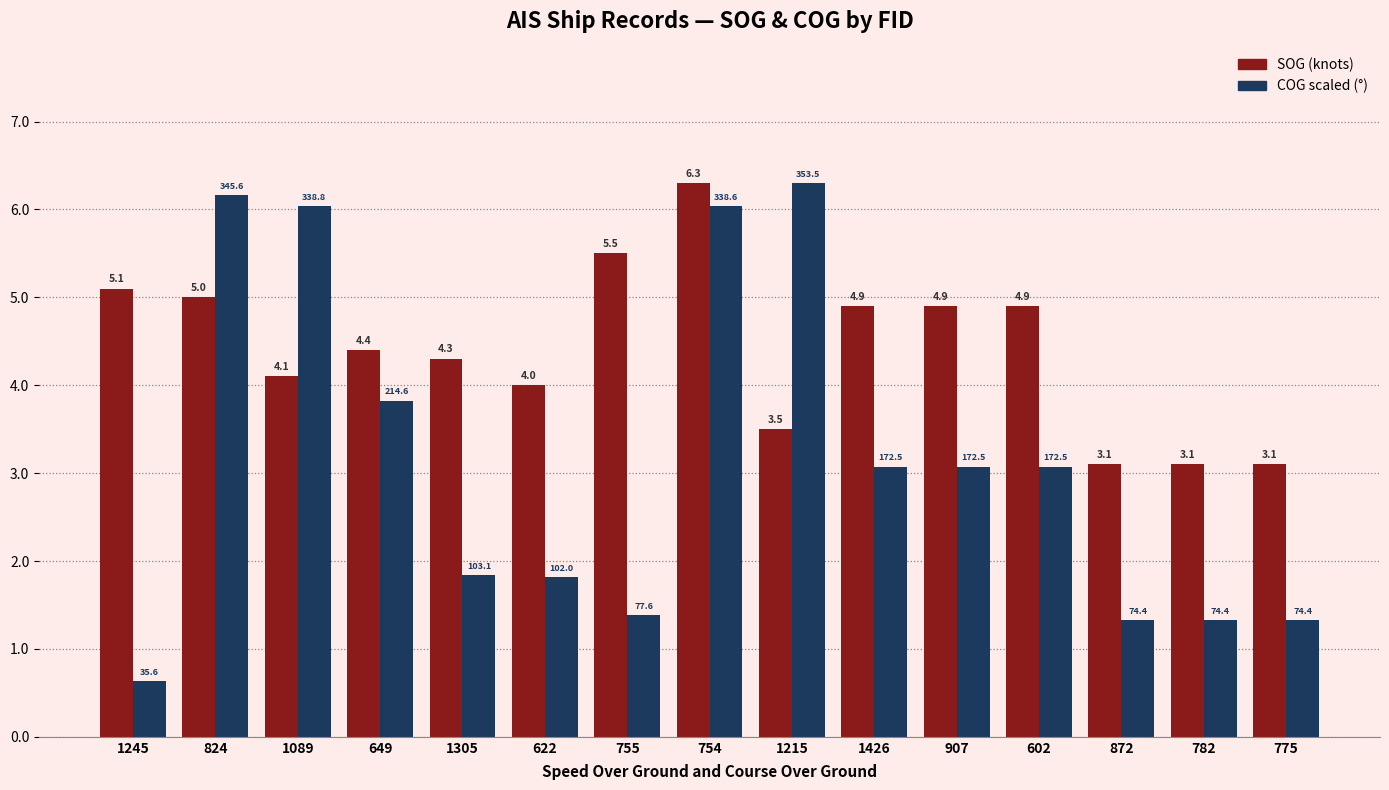

At which category is the sum across all series the highest?

754